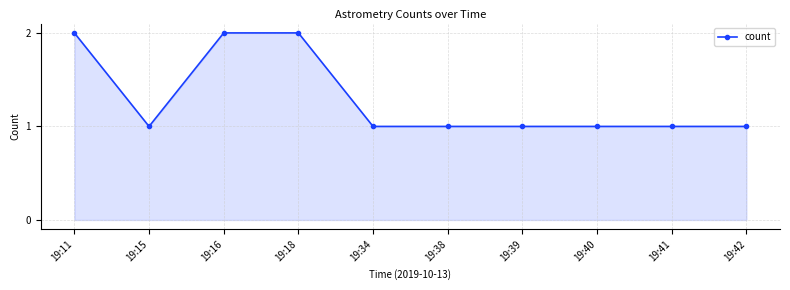

What is the difference between the maximum and second lowest values?

1